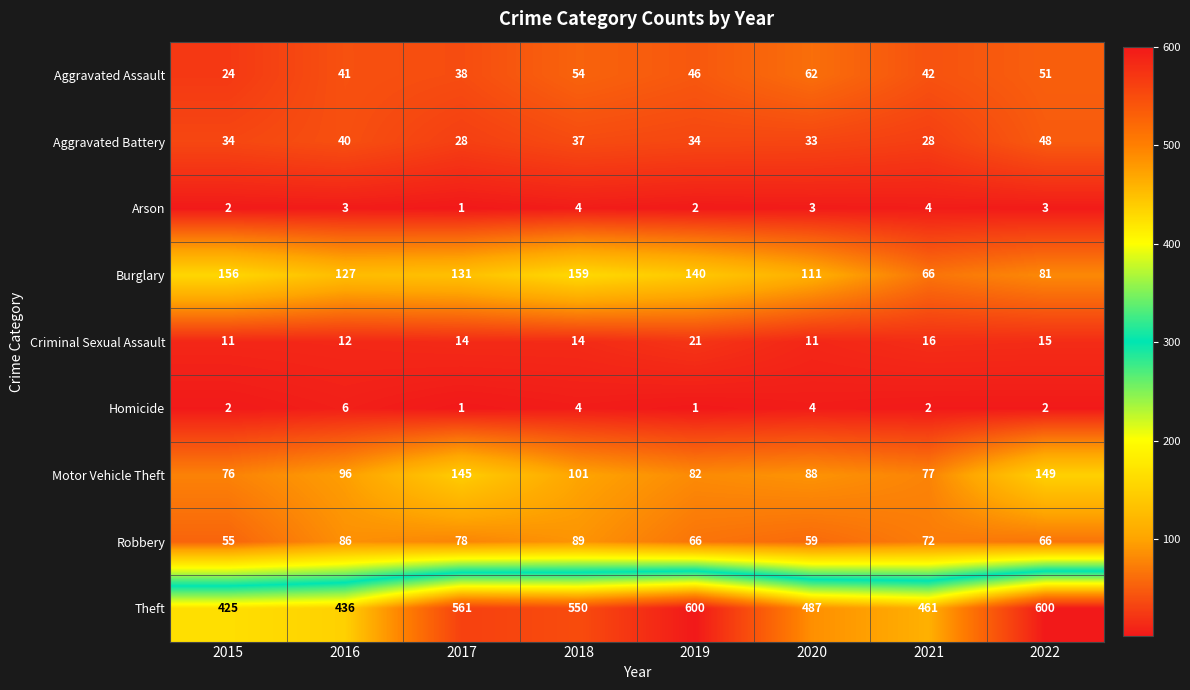

What is the sum of the Robbery values at 2019 and 2015?

121